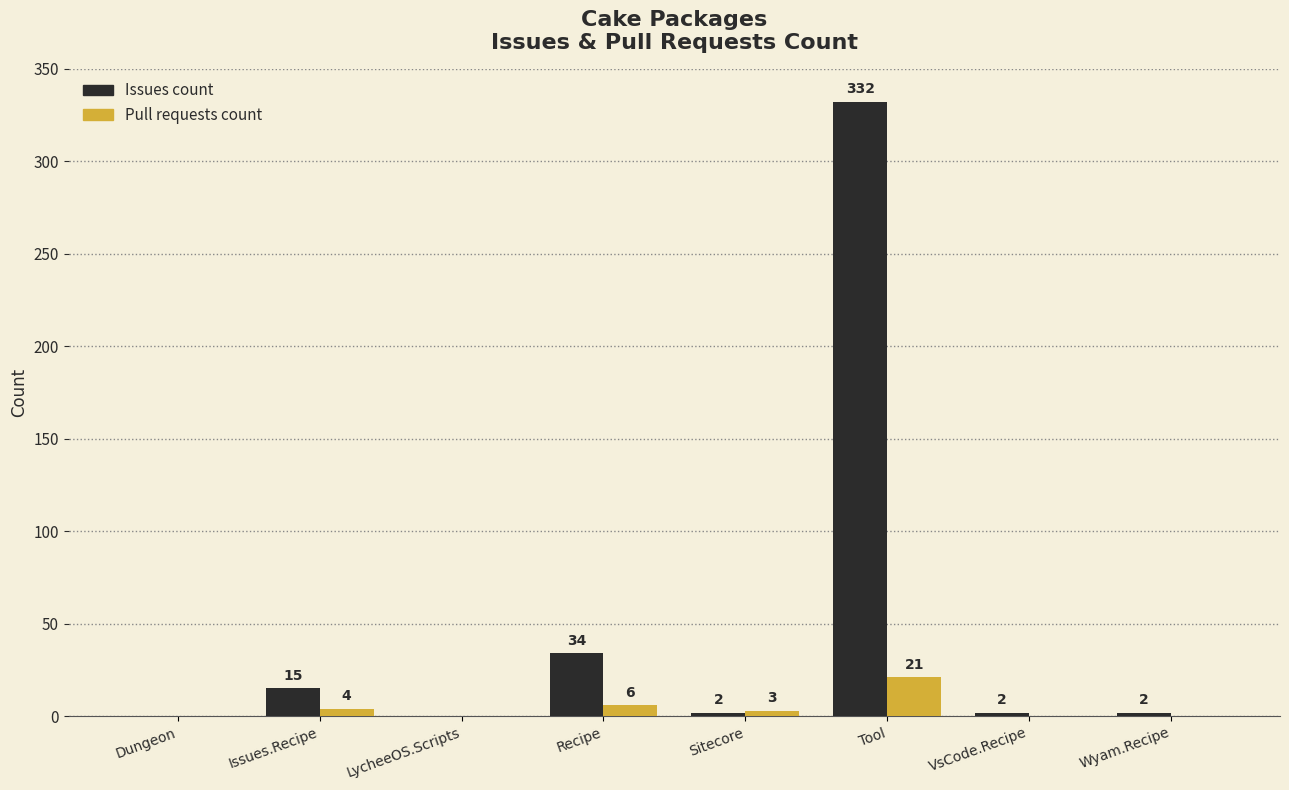

What is the difference between the Pull requests count values at Sitecore and Dungeon?

3